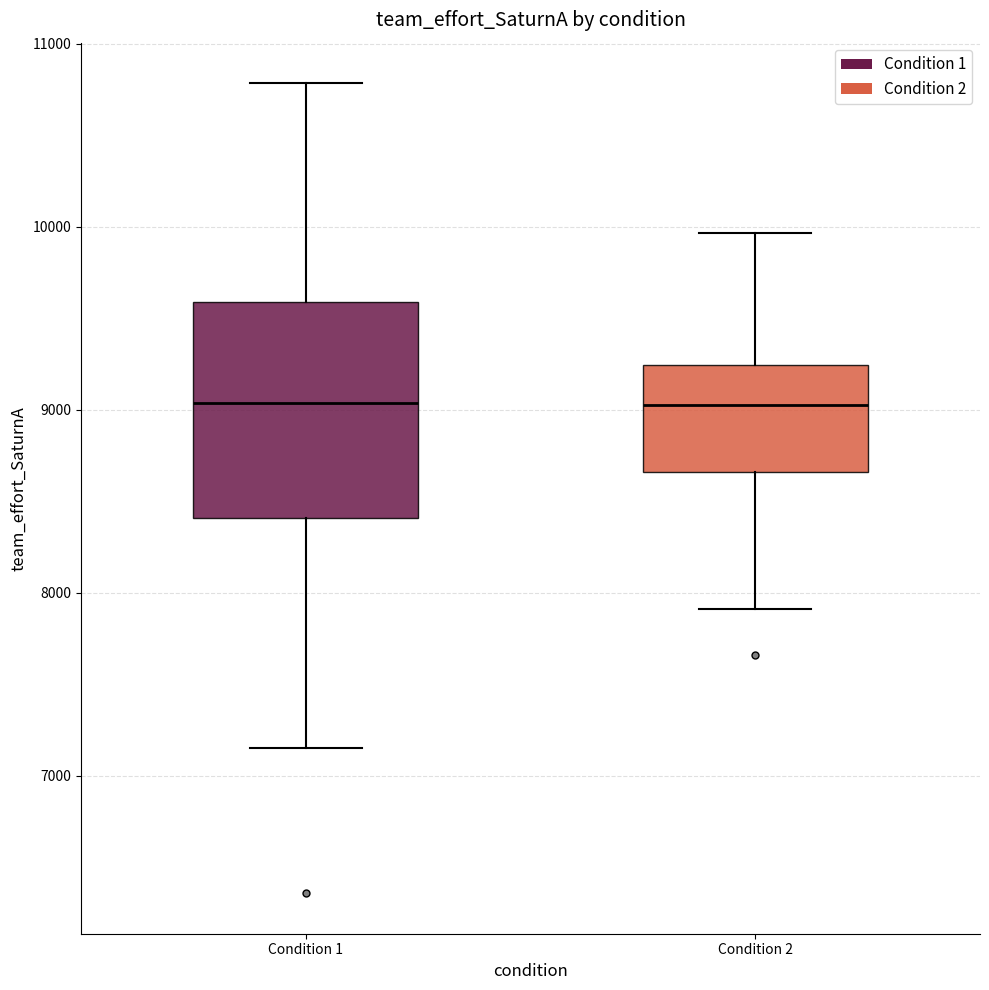

Reading left to right, read every box against the y-axis: the position of its median line, the range the box covers, and the ends of its whiskers. The values are not printed on the chart, so give them approximately, as read against the axis.

Condition 1: median 9000, box 8400 to 9600, whiskers 7200 to 10800
Condition 2: median 9000, box 8700 to 9200, whiskers 7900 to 10000